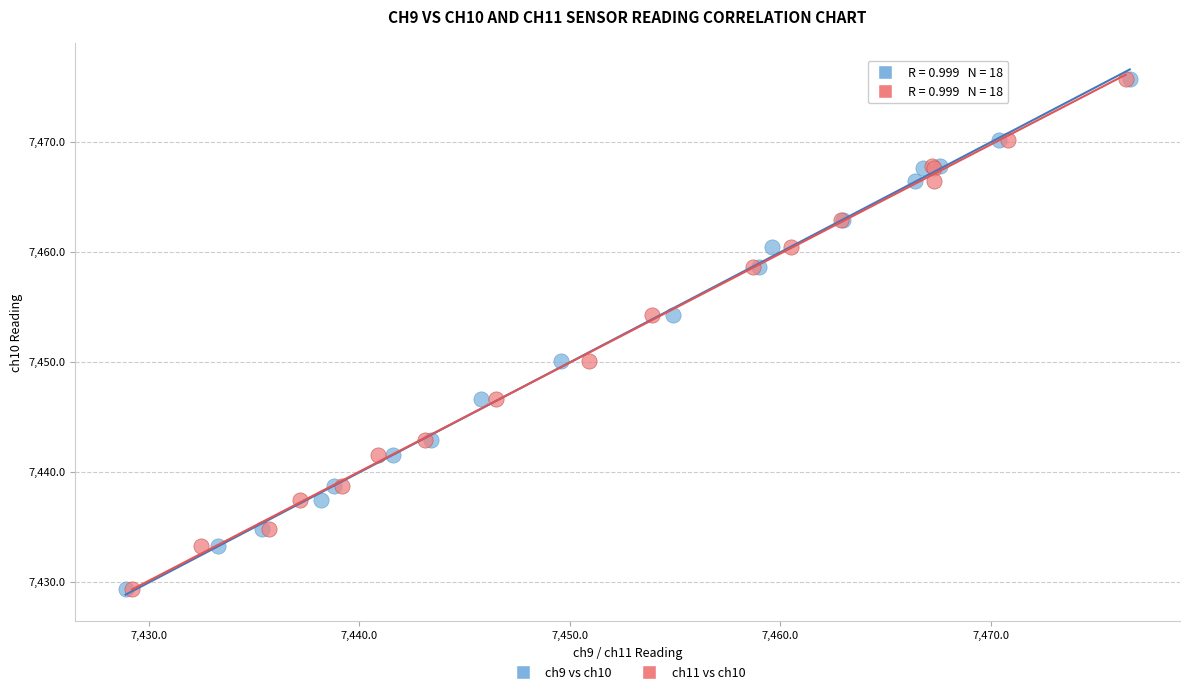

What are all the series names shown in the legend?

ch9 vs ch10, ch11 vs ch10